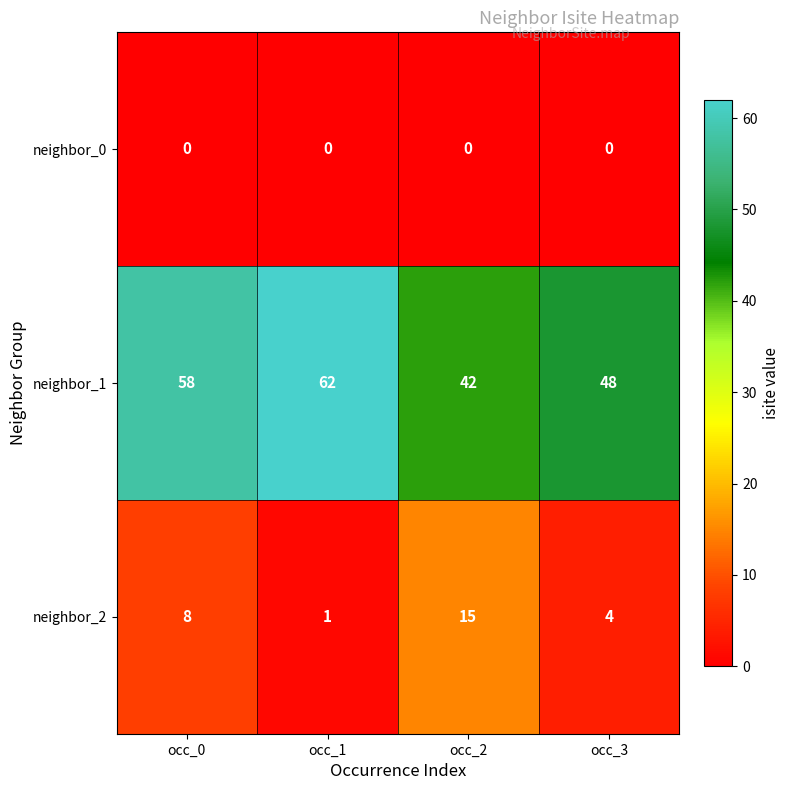

What is the spread (max minus min) of values at occ_0?

58